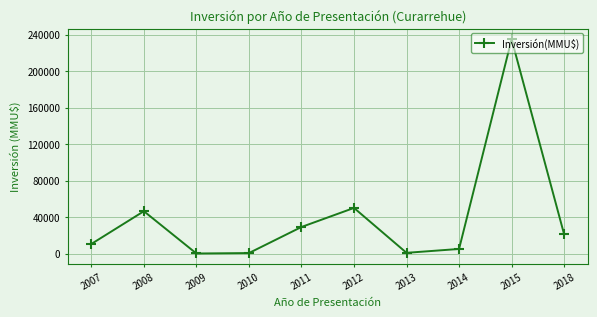

The value at 2007 is 10475. True or false?

True